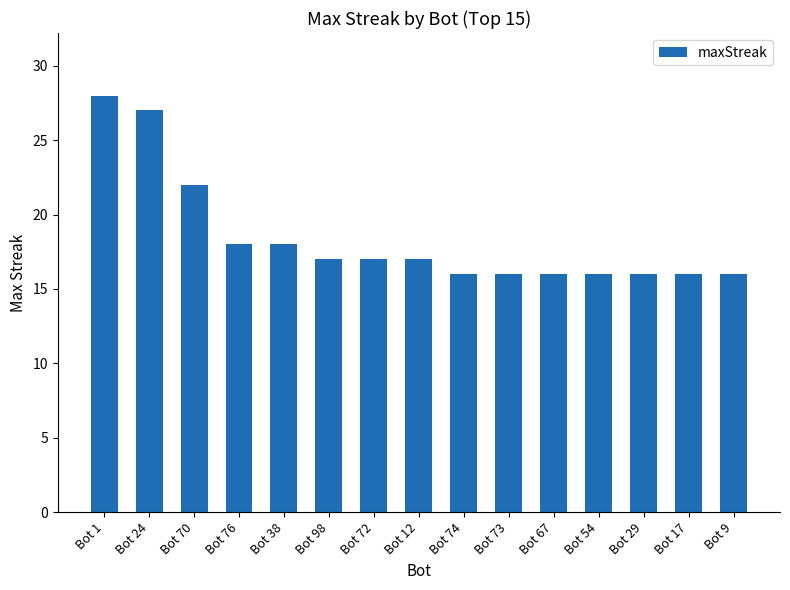

What position from the left is Bot 24?

2